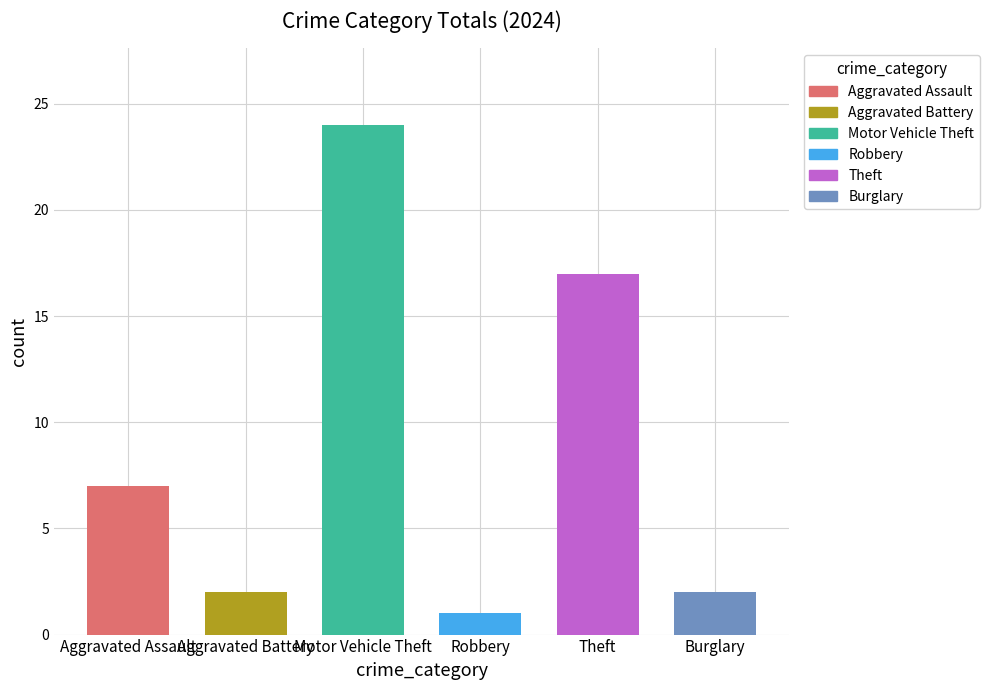

What is the difference between the second highest and minimum values?

16